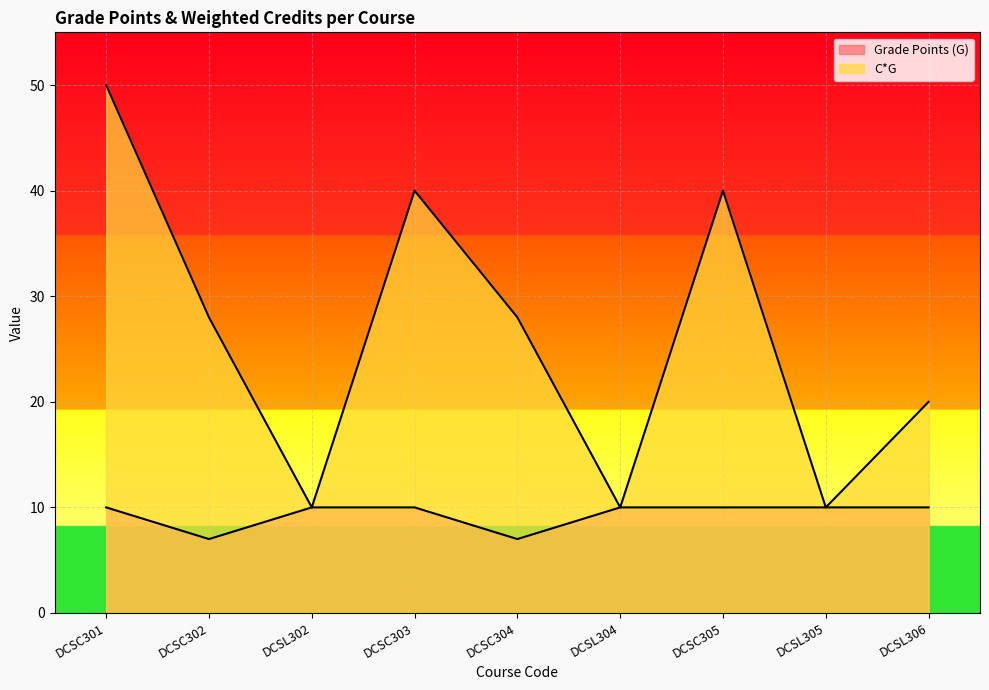

What is the difference between the second highest and minimum values in the C*G series?

30